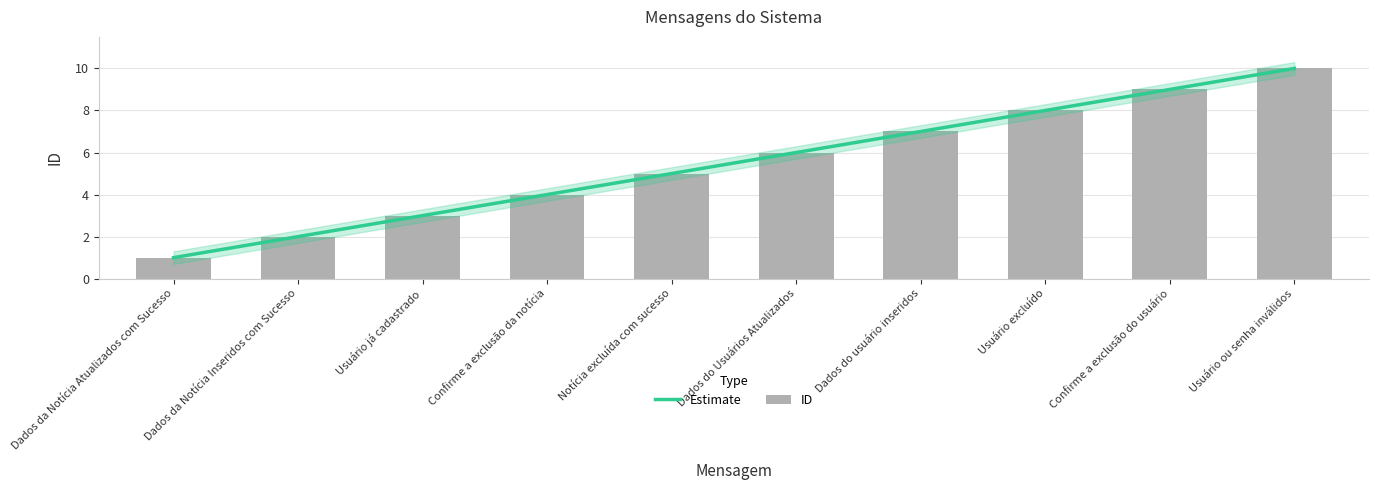

Reading right to left, transcribe all the data shown in this chart.

10	9	8	7	6	5	4	3	2	1